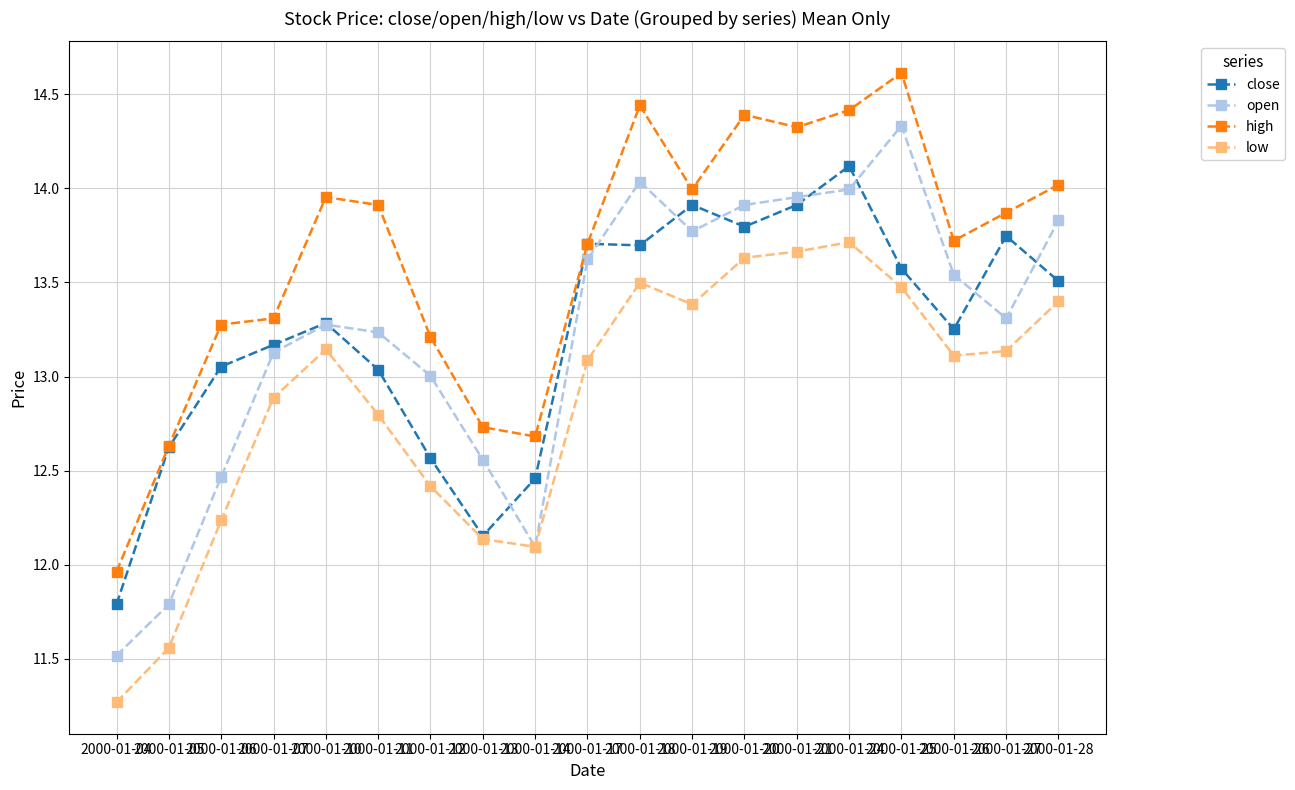

What are all the series names shown in the legend?

close, open, high, low